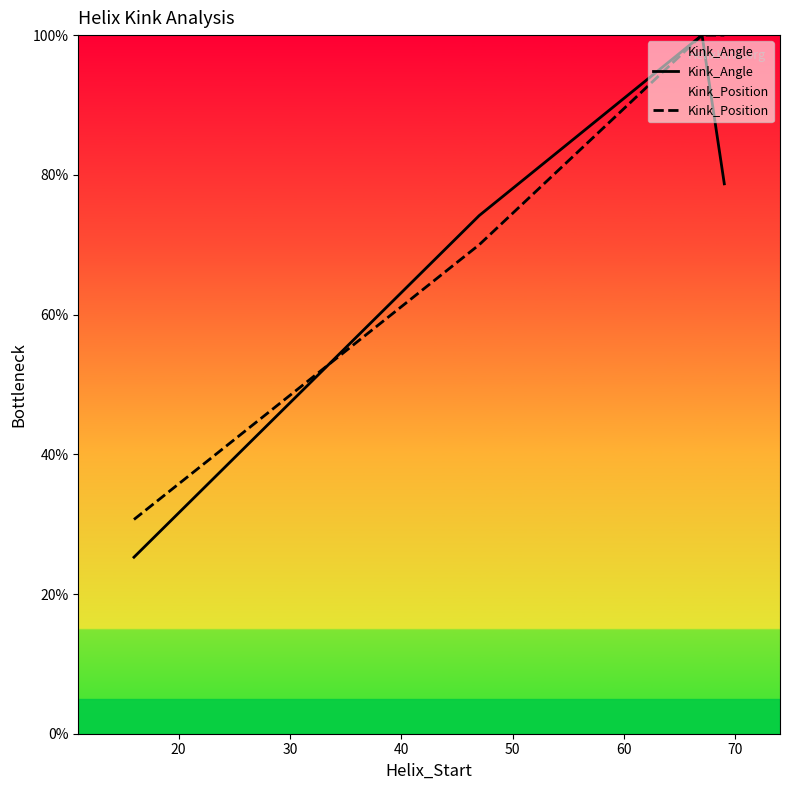

What is the average value of the Kink_Angle series?

69.5